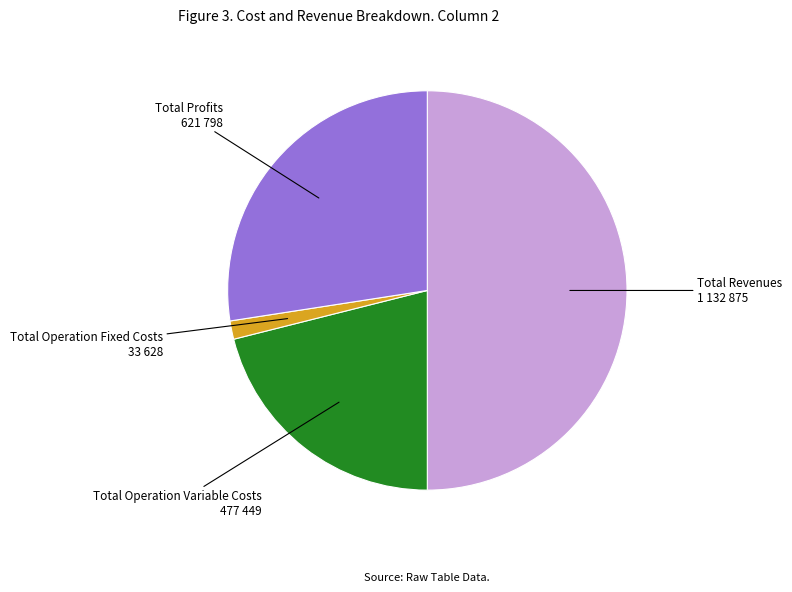

Which slice is the largest?

Total Revenues